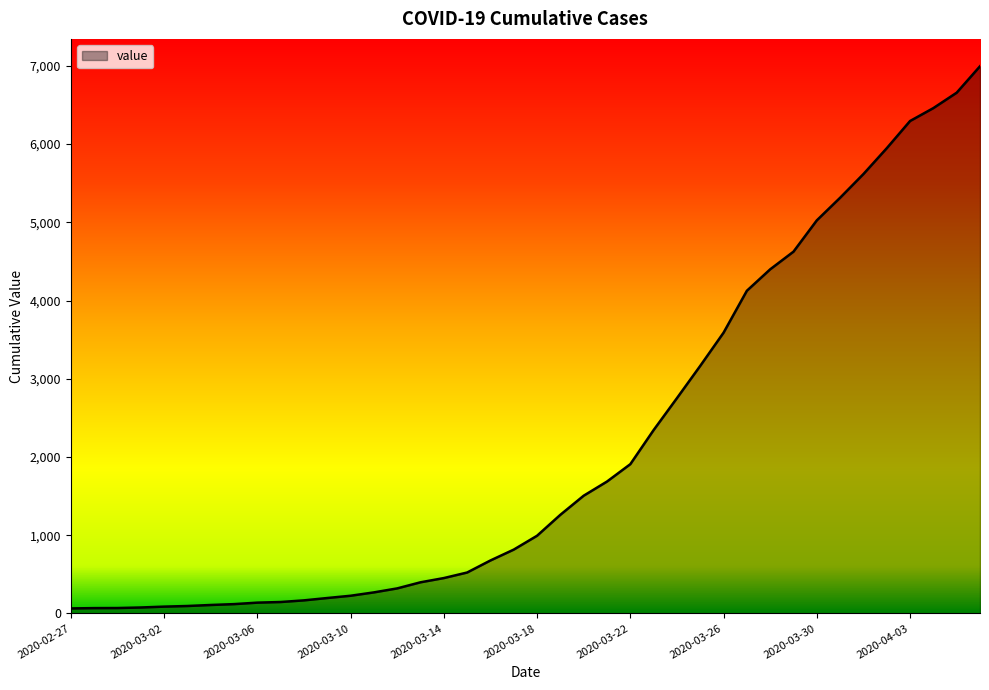

How many lines are shown in the chart?

1